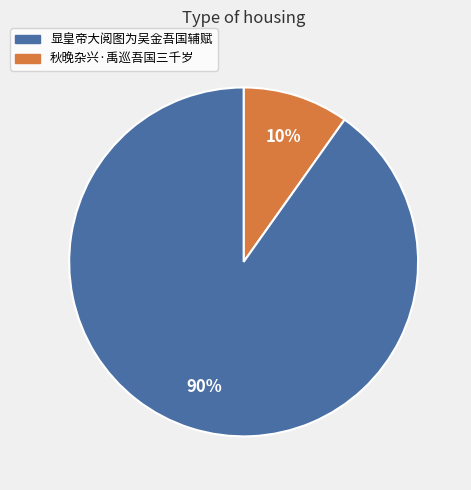

Is there any slice that represents more than half of the pie?

Yes